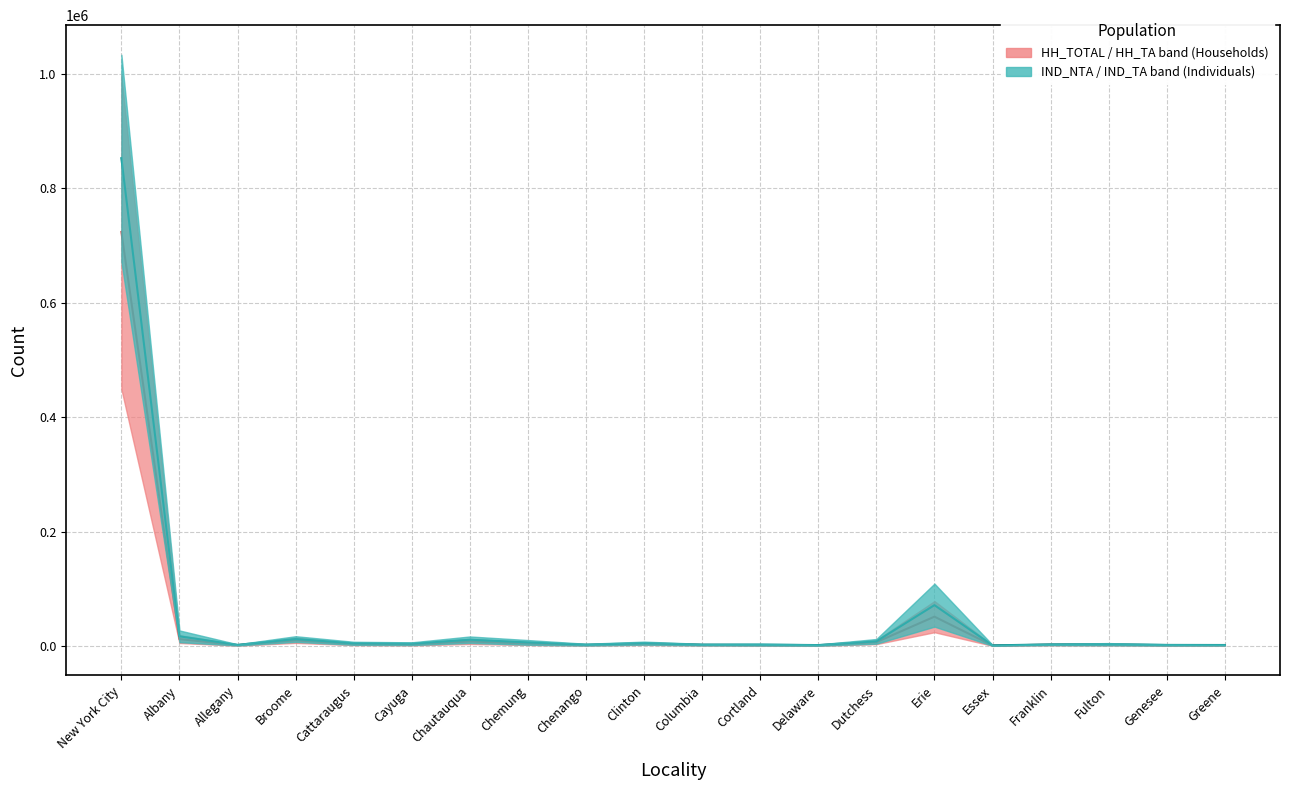

Reading right to left, what are all the values shown in this chart?

HH median: 1768.0	1753.0	2778.0	2649.5	1214.0	51636.5	7097.5	1534.0	2020.5	2251.5	4437.5	2034.0	4737.5	8295.0	3197.0	3836.0	10312.5	1838.0	12433.5	723721.0
IND median: 2116.0	2250.5	3476.5	3137.0	1483.5	71770.0	8489.0	1991.0	2767.0	2750.0	5339.5	2707.5	6660.5	11367.0	4378.5	5086.0	12517.5	2314.0	17304.5	852668.5